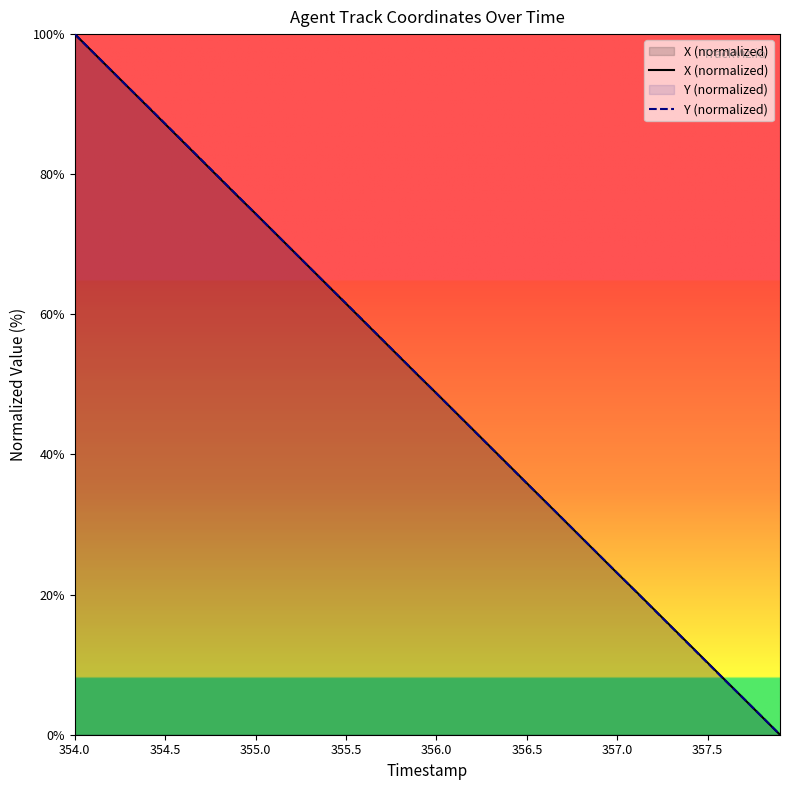

True or false: X (normalized) has a value of 51.9 at 354.5.

False